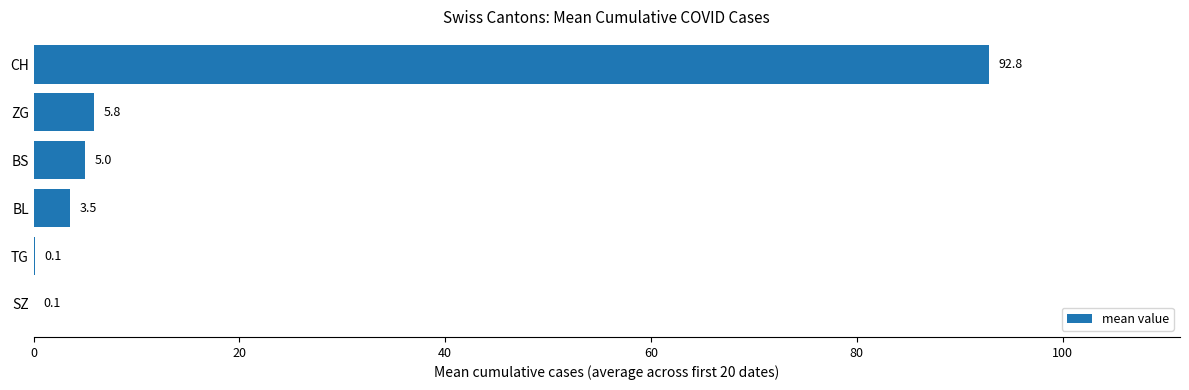

How many categories are shown in the chart?

6